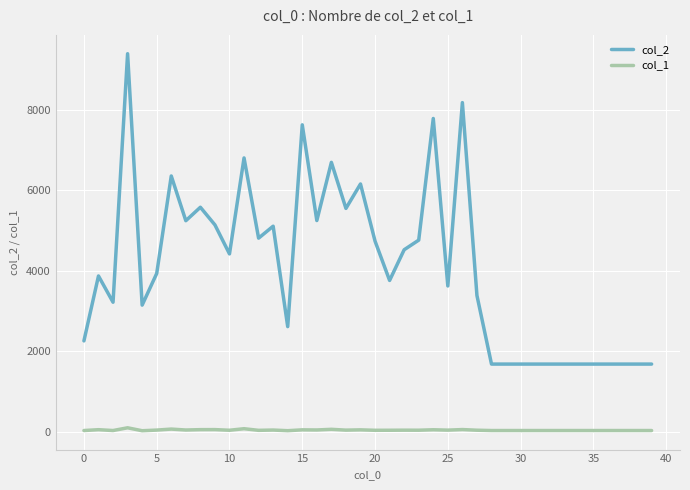

How many distinct data groups are displayed?

2